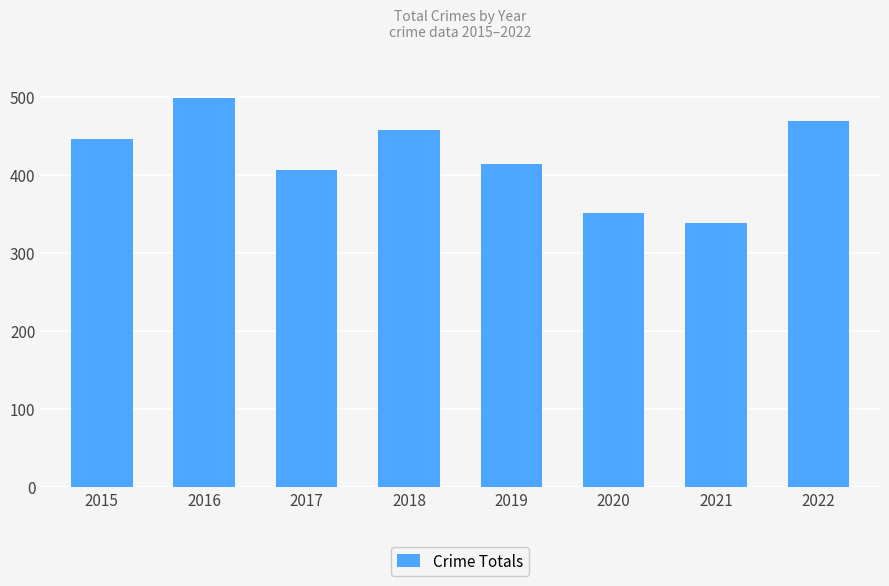

What is the value of the 6th bar from the left?

351